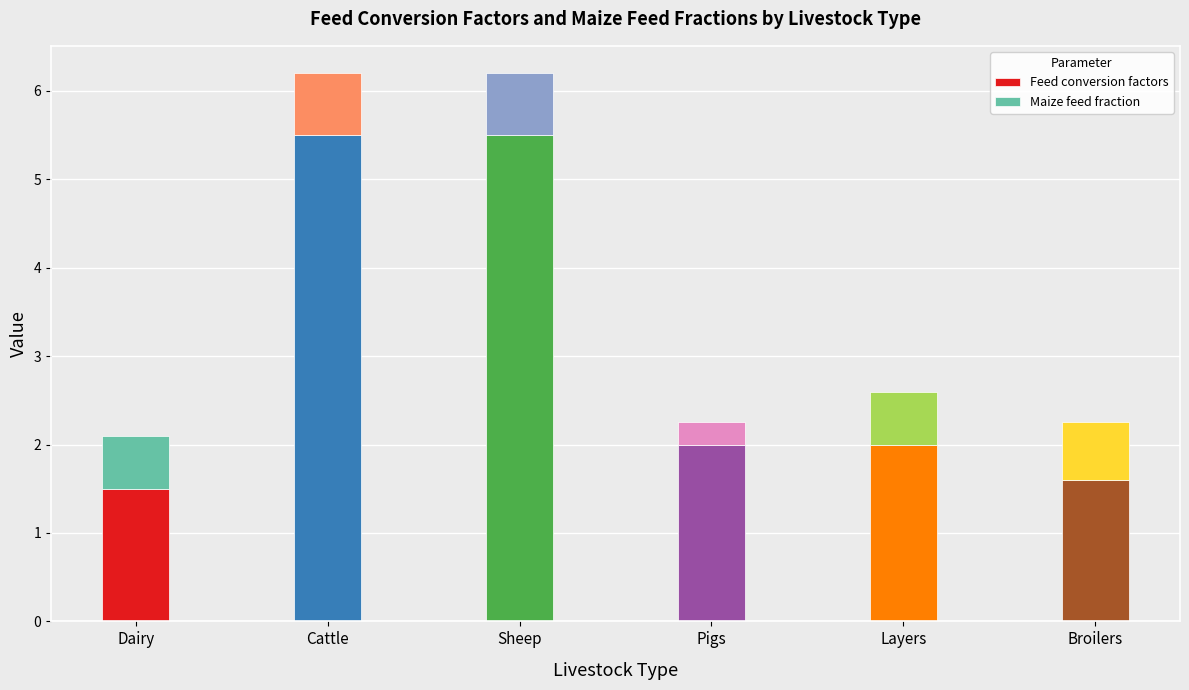

The Feed conversion factors series shows 1.1 at Cattle. True or false?

False